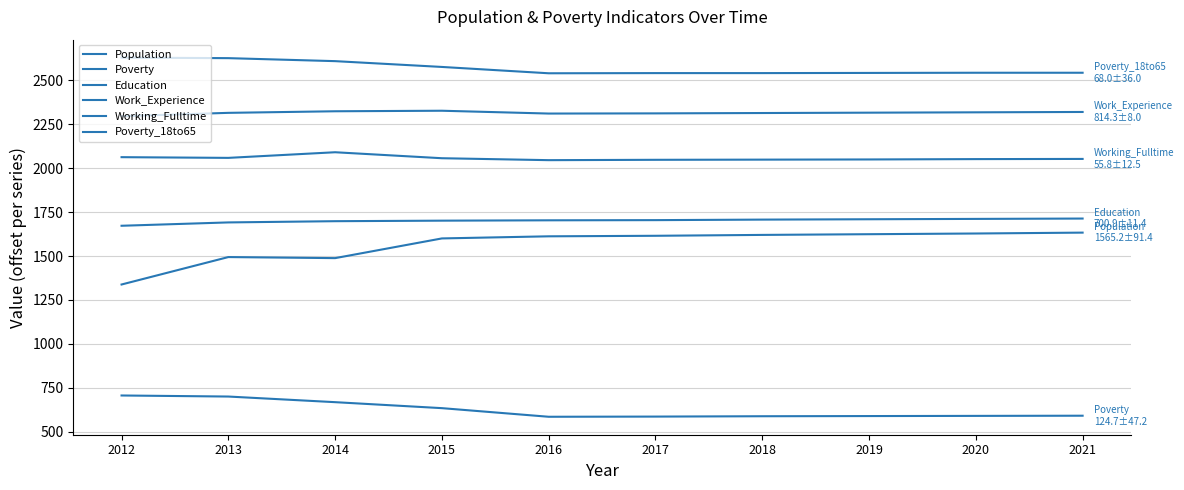

Read the Education value at 2016, to the nearest 5.

1705